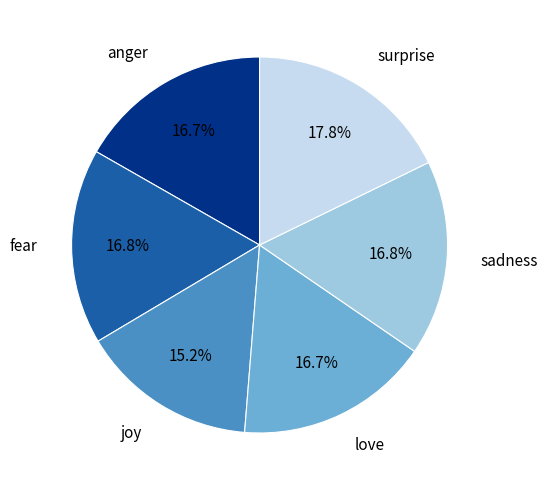

What portion of the pie excludes fear?

83.2%